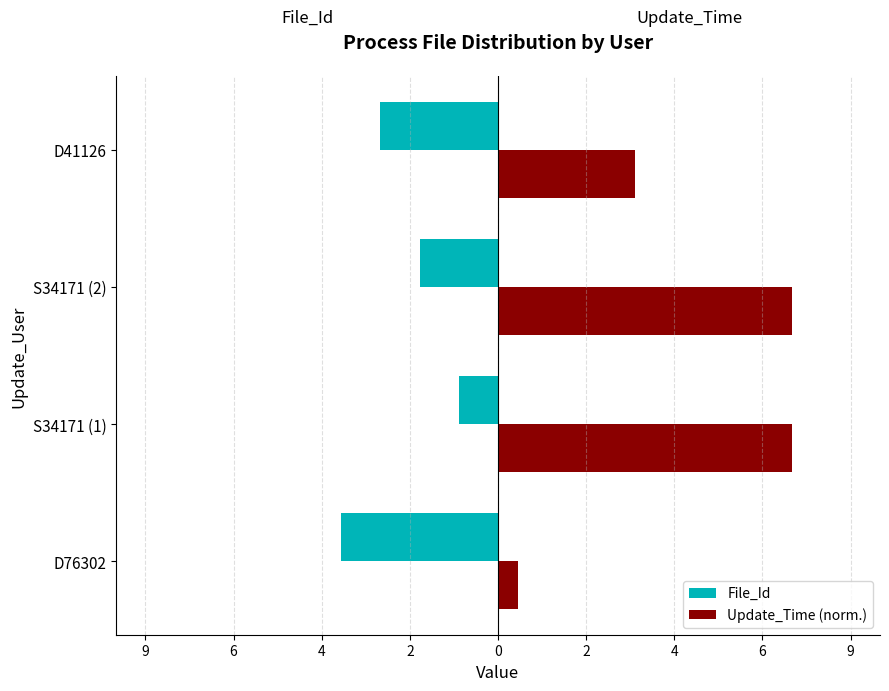

What is the minimum value for Update_Time (norm.)?

0.5